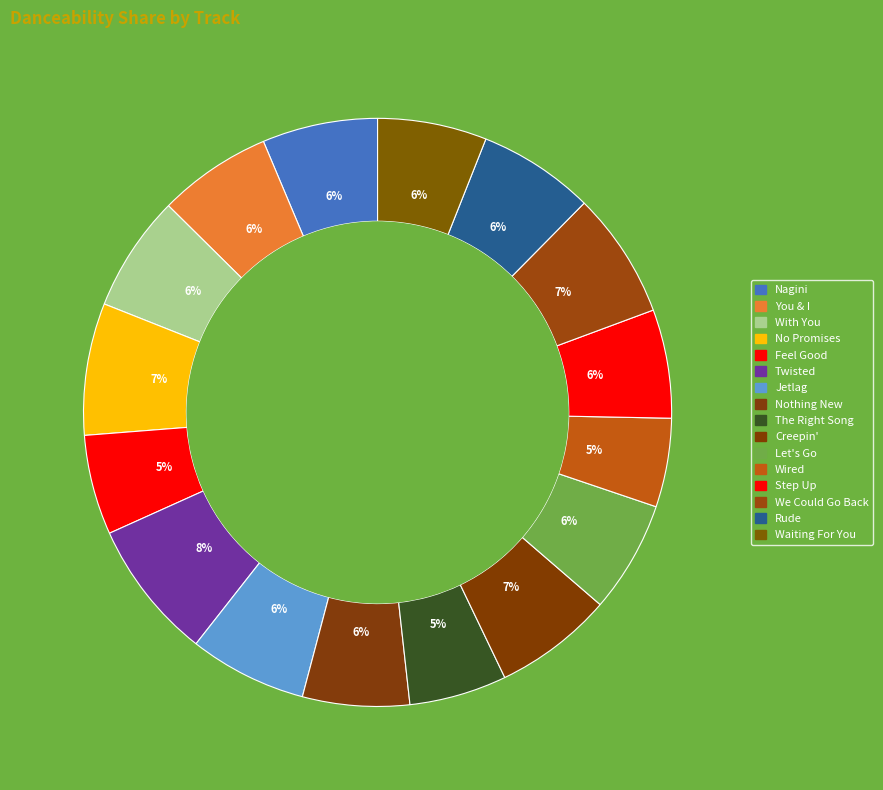

Is it true that Step Up is 6% of the pie?

True